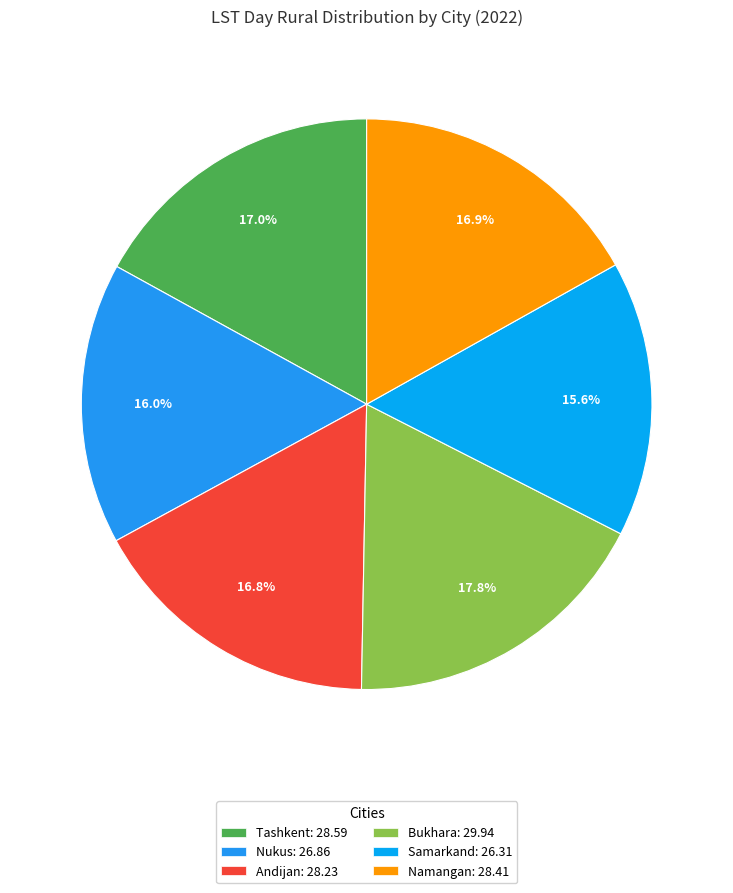

Which slice is the largest?

Bukhara